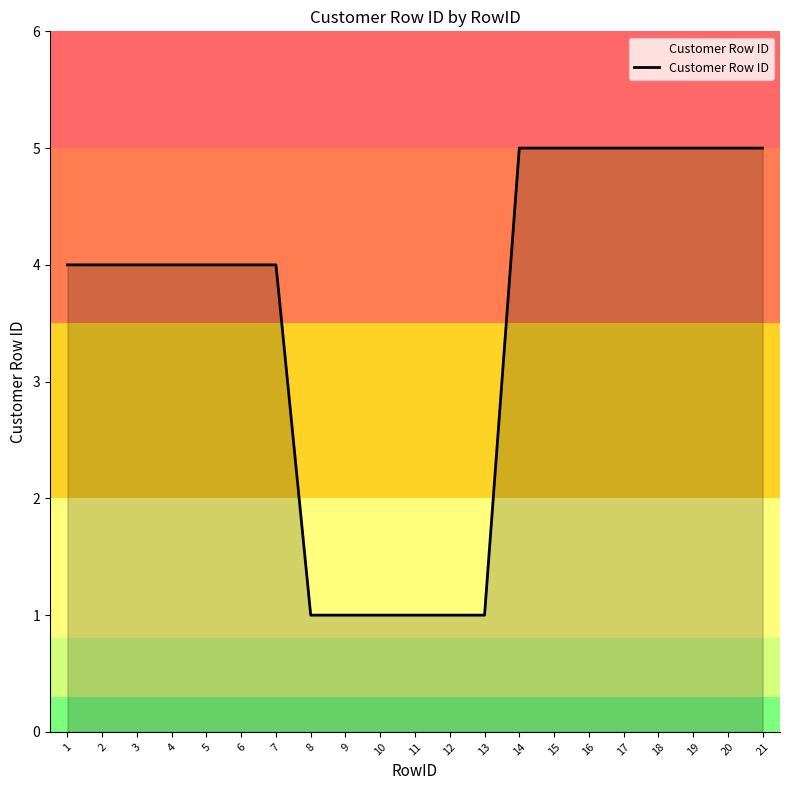

Which has a higher value, 15 or 3?

15